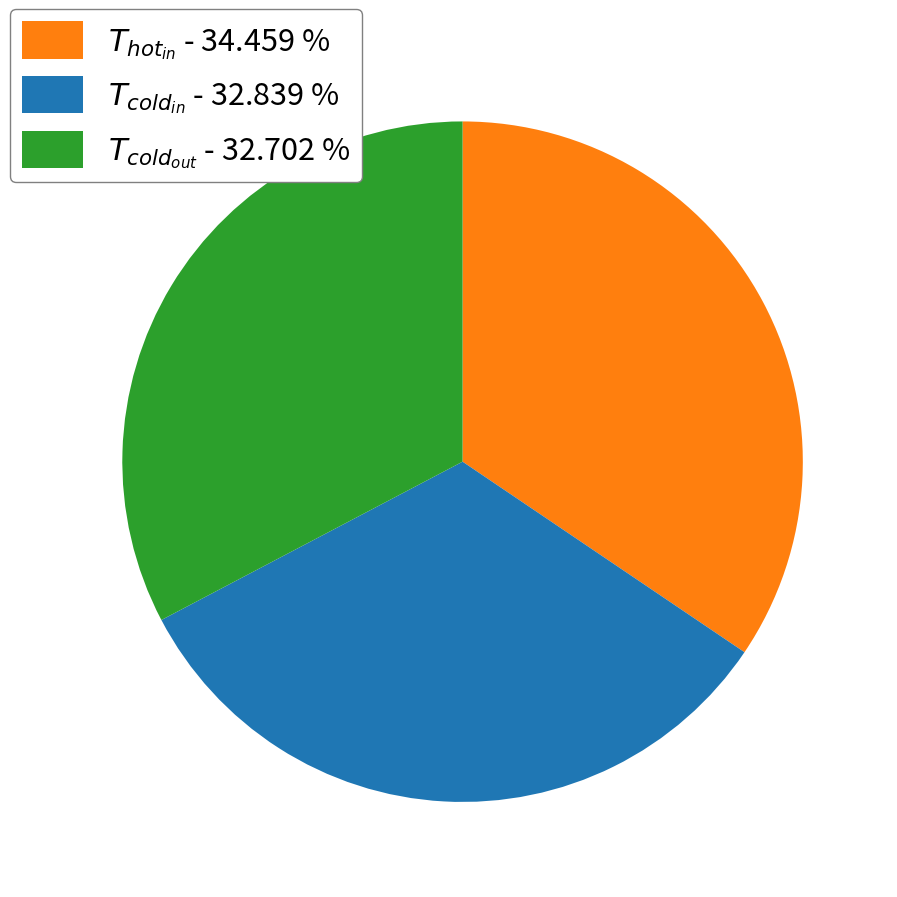

Is there a majority slice in this chart?

No